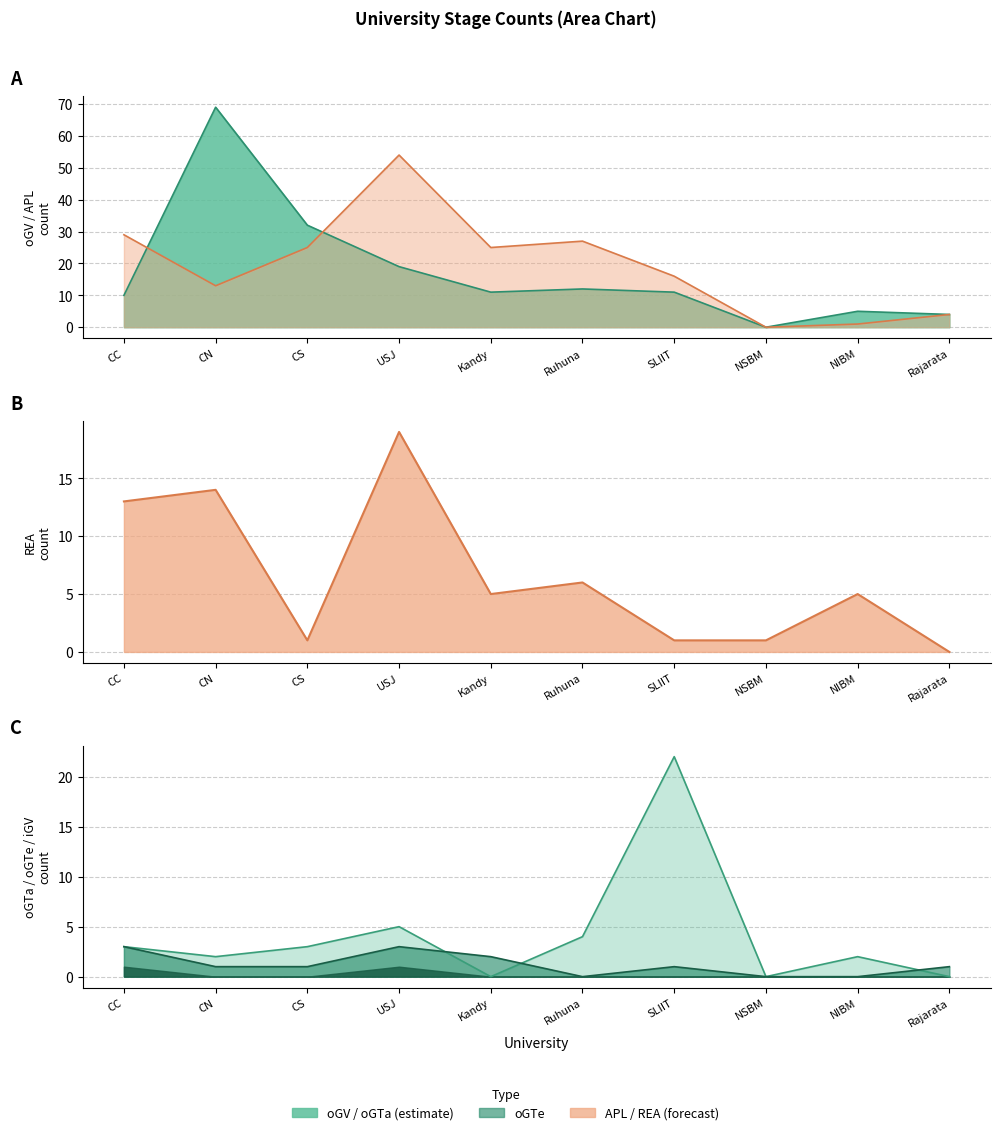

What is the difference between the highest and lowest values at CC?

26